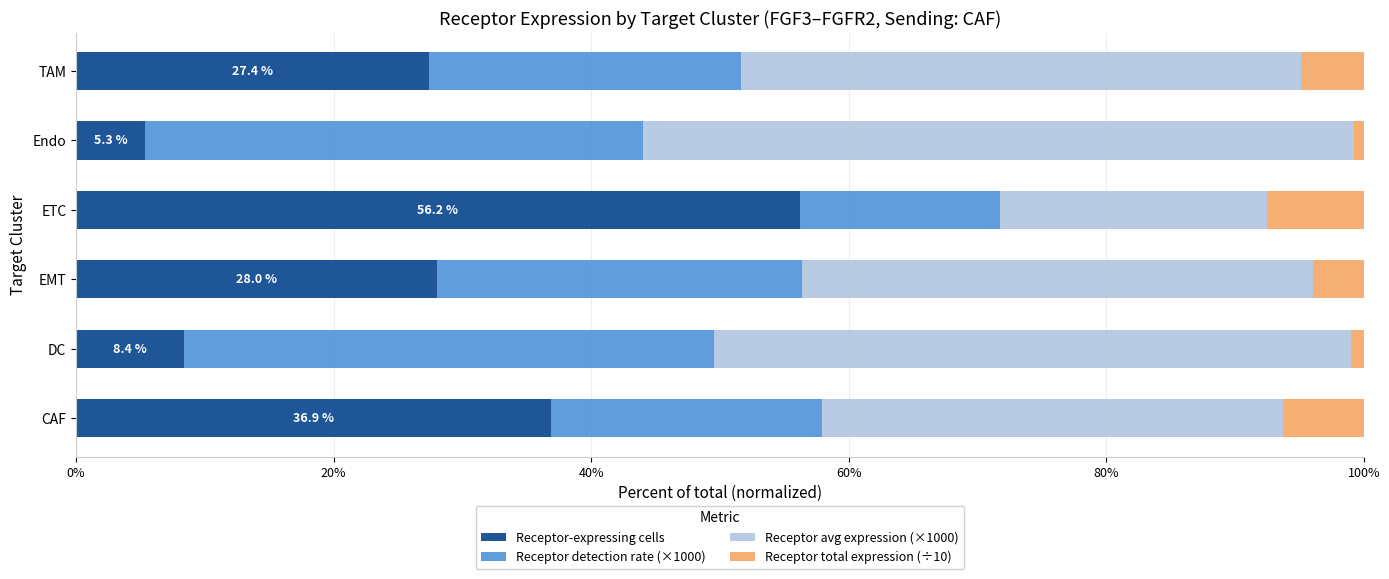

At which label does Receptor-expressing cells reach its minimum?

Endo